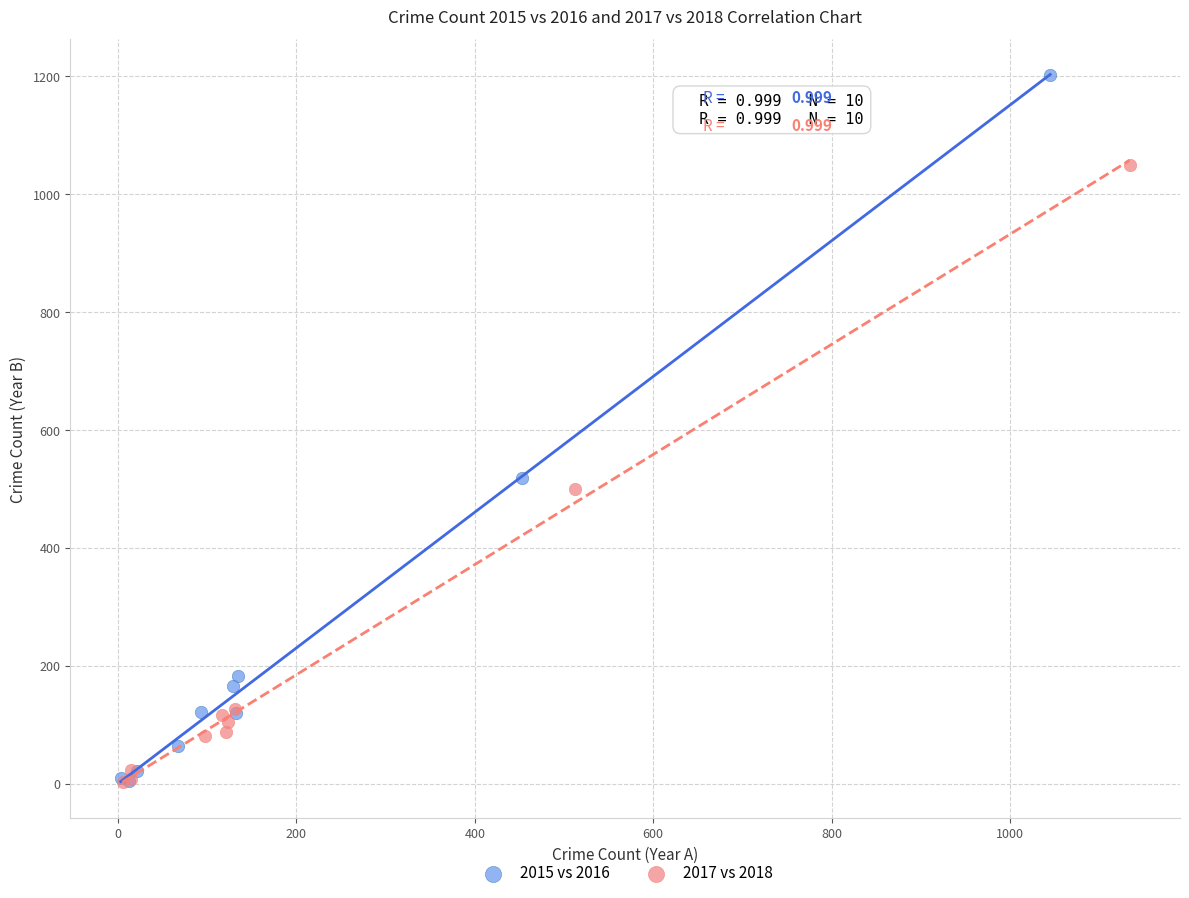

Which series has the widest spread of Y values?

2015 vs 2016